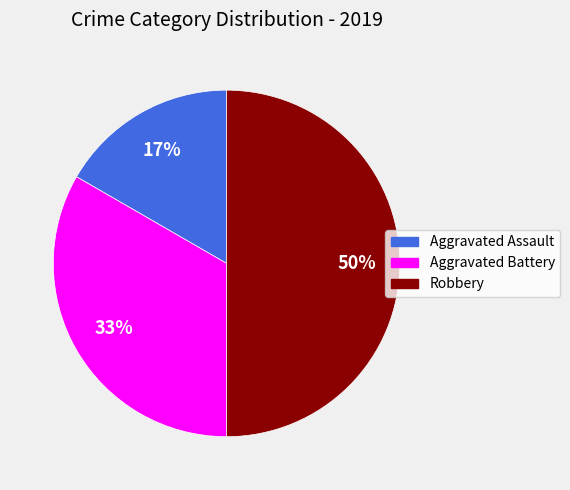

What is the ratio of the value at Aggravated Assault to the value at Robbery?

0.3